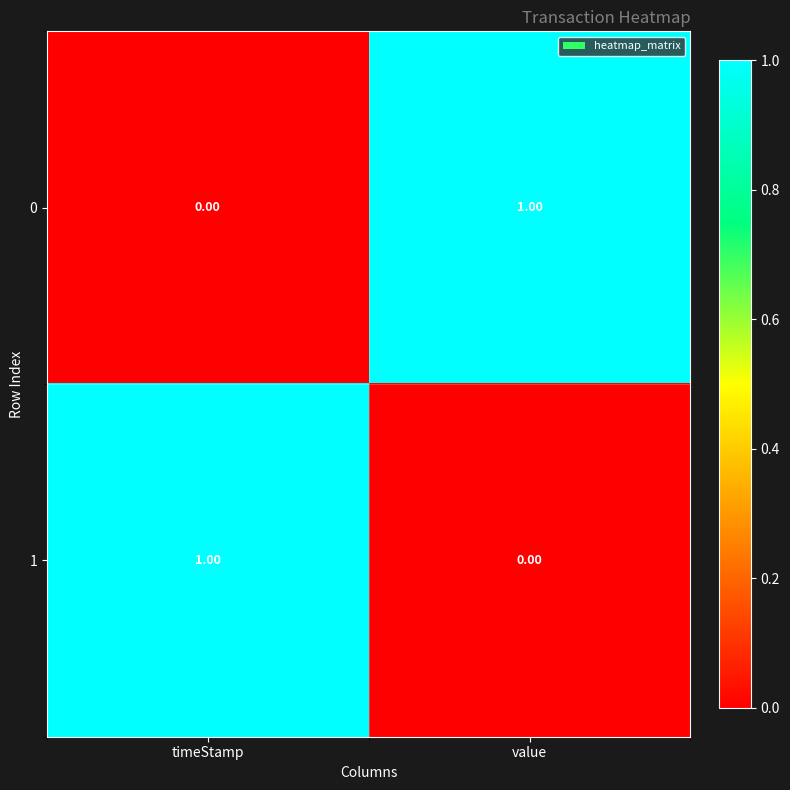

List the labels in order of 0 value, largest first.

value, timeStamp